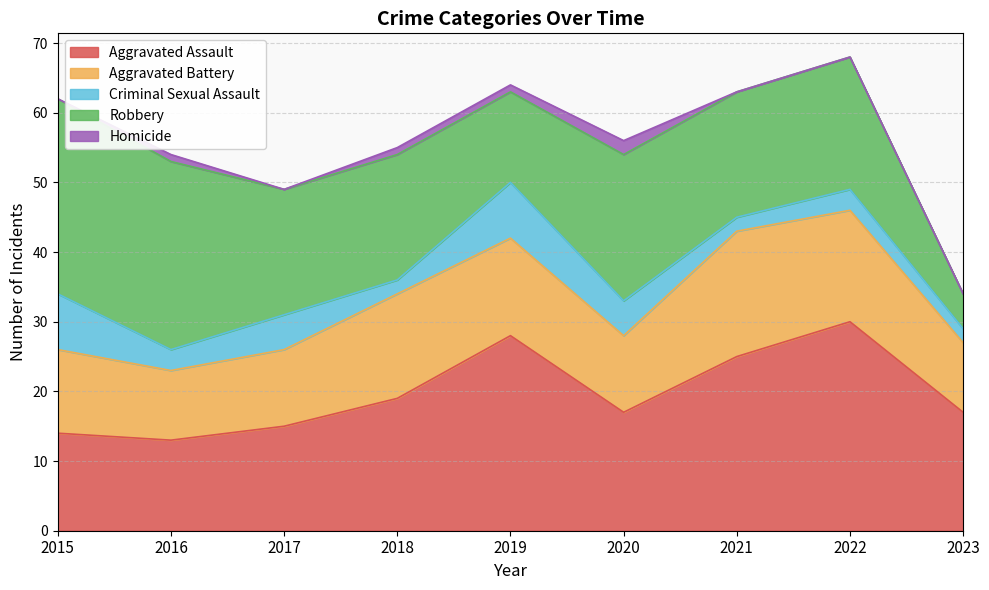

At how many categories does at least one series exceed 7?

9